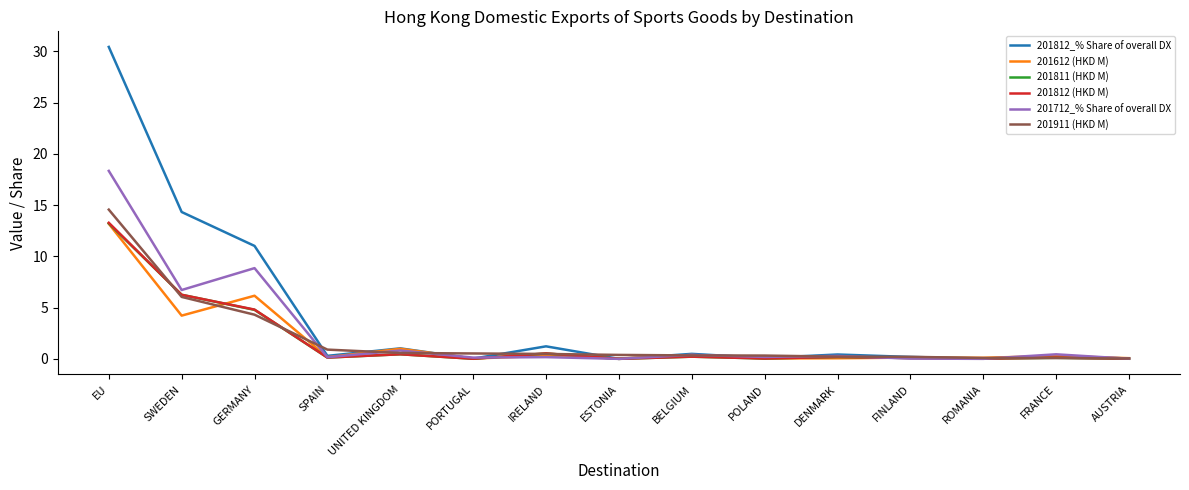

In 201812_% Share of overall DX, how many points are higher than both neighbors (excluding endpoints)?

5